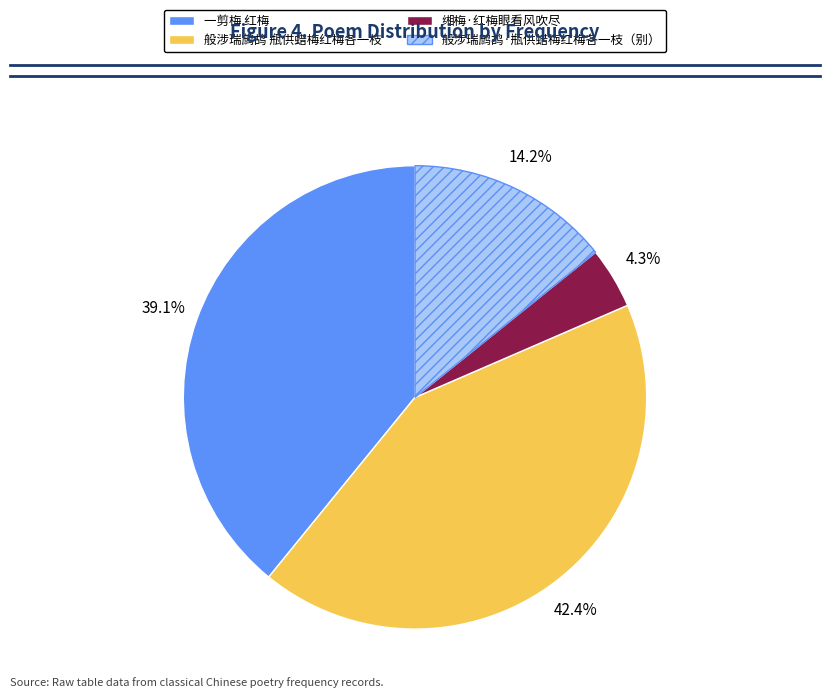

Is there a majority slice in this chart?

No